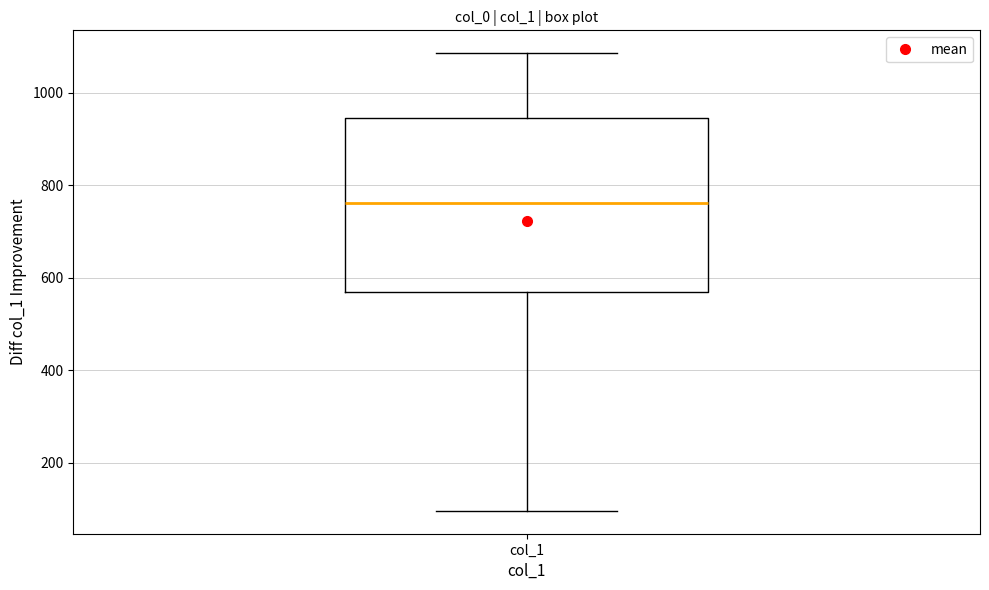

Where does the lower whisker of the box for col_1 end on the y-axis? The values are not printed on the chart, so give them approximately, as read against the axis.

100